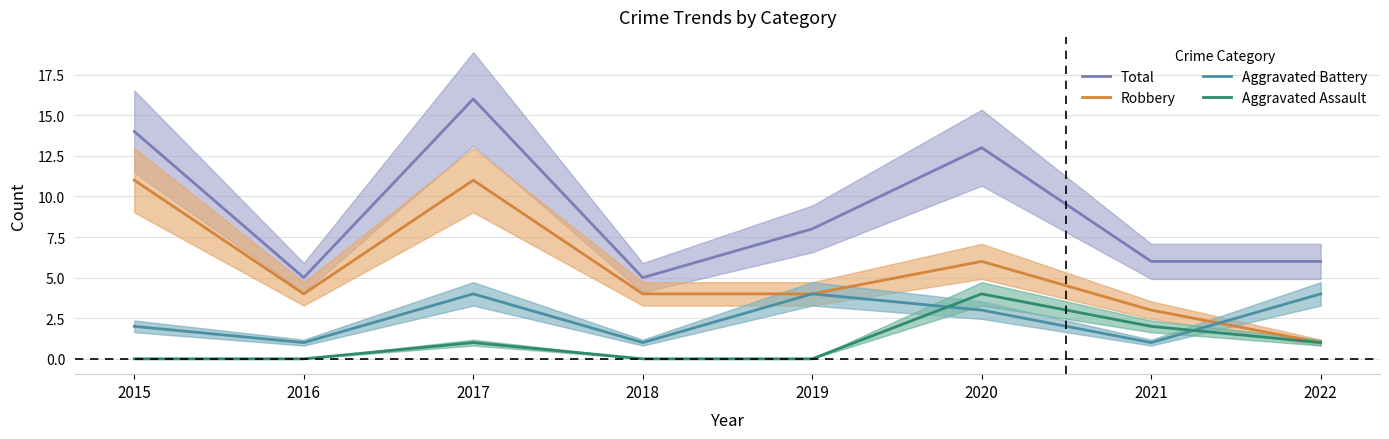

At how many categories does at least one series exceed 9?

3